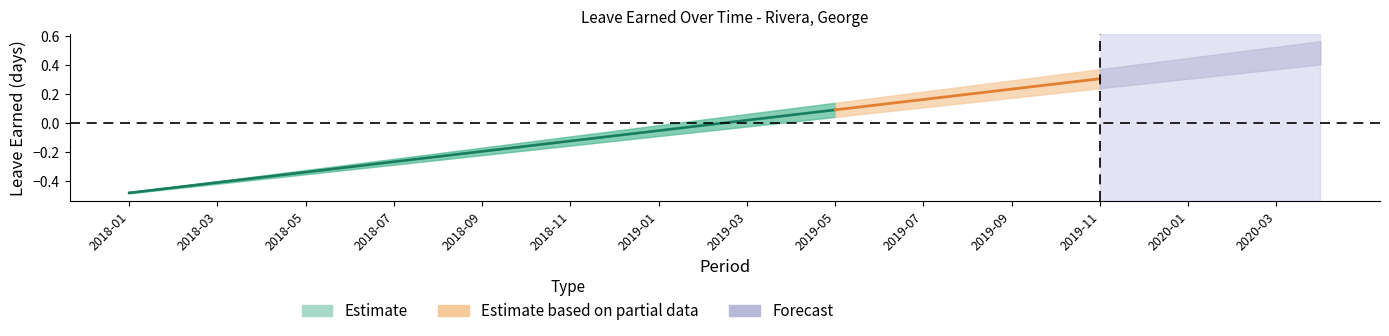

True or false: Vacation Leave Earned has more than 0 points higher than both neighbors.

False